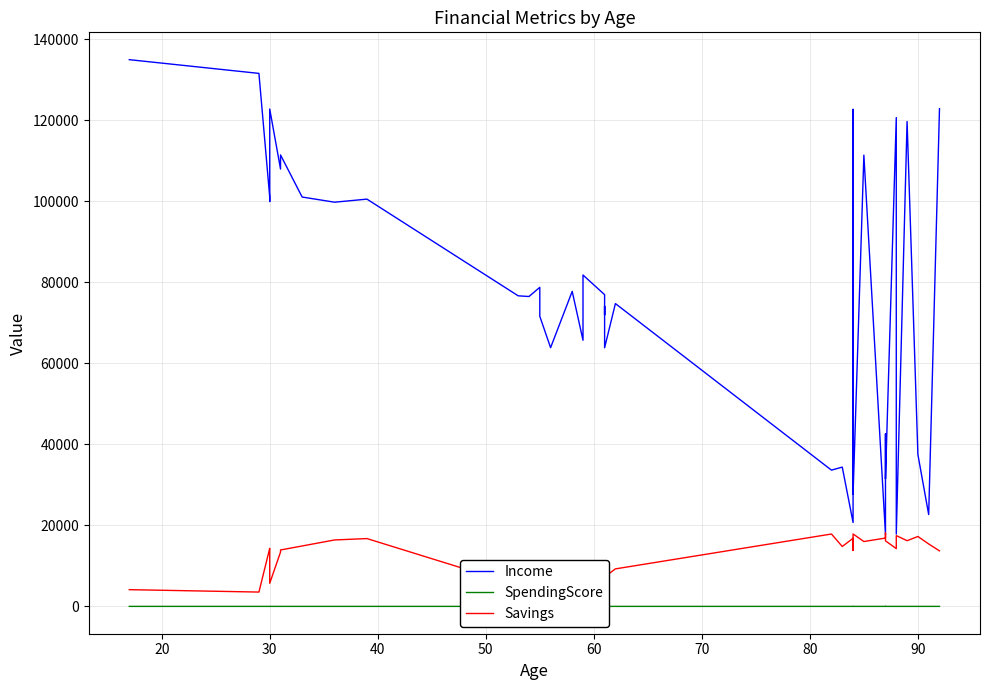

True or false: Savings and SpendingScore intersect in this chart.

False